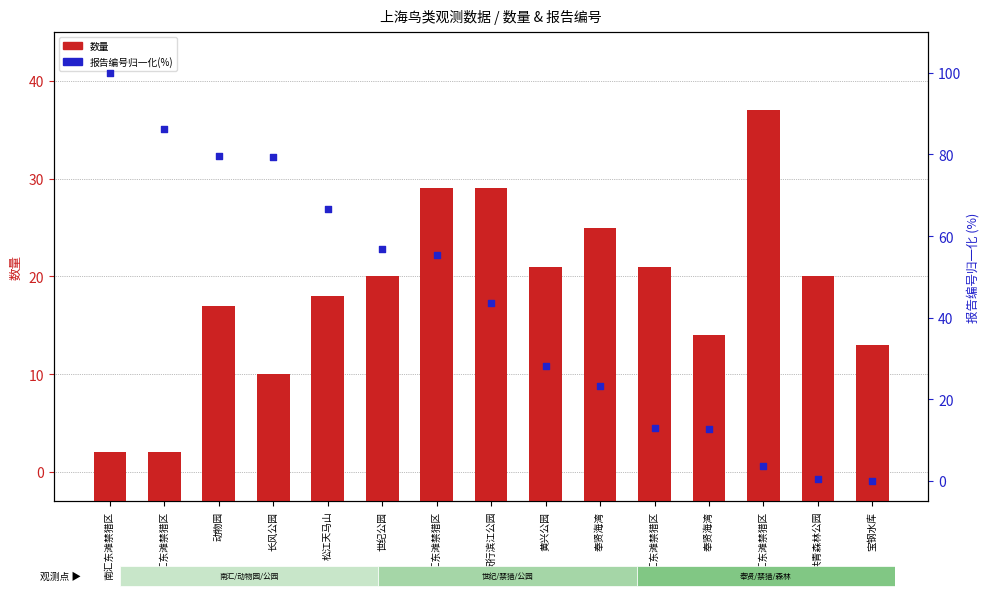

Which series has the largest total across all categories?

报告编号归一化(%)